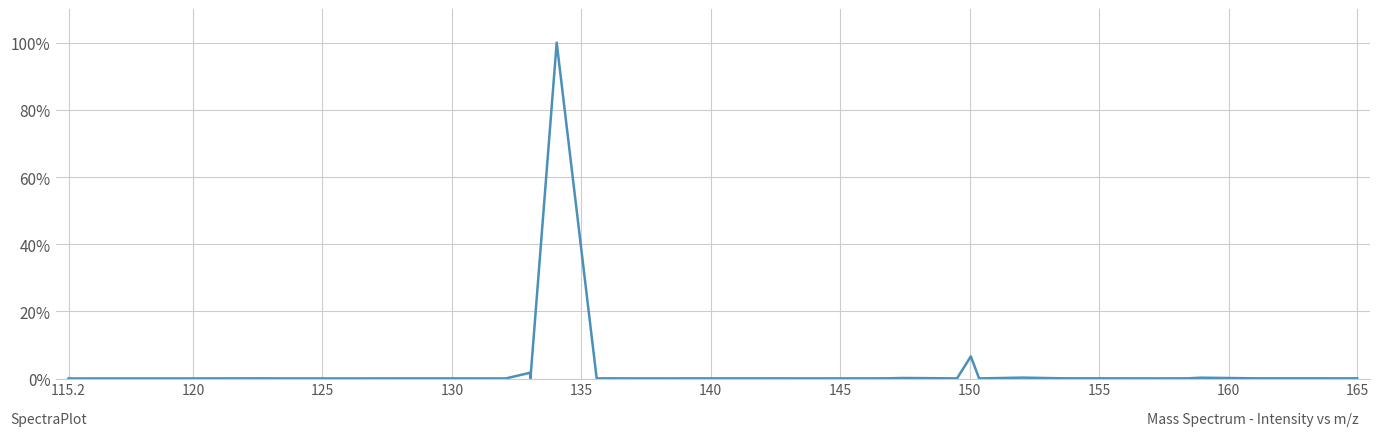

What is the maximum value shown in the chart?

100.0